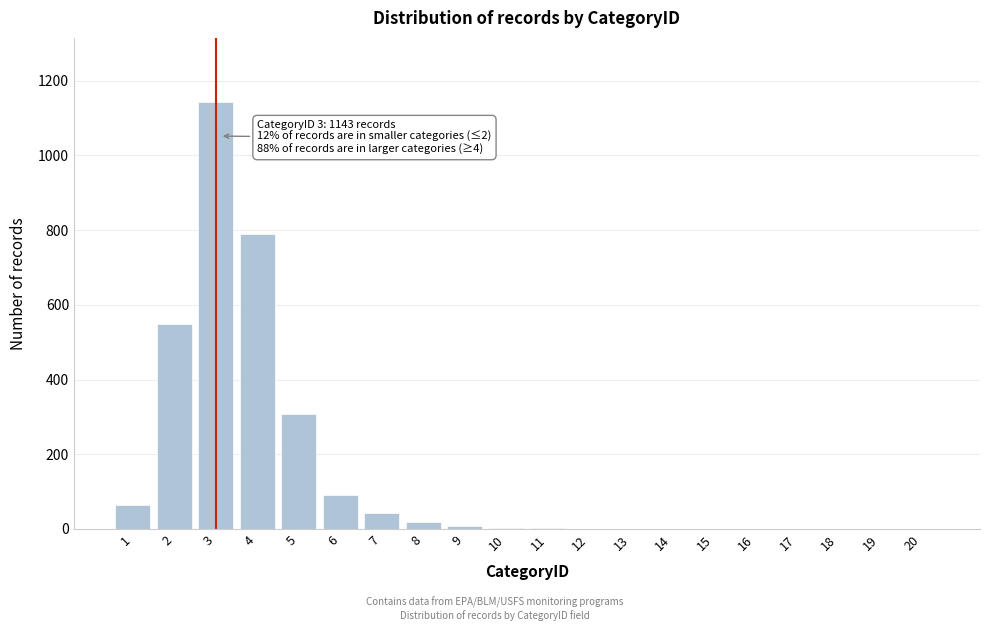

Is it true that the value at 3 is 1143?

True